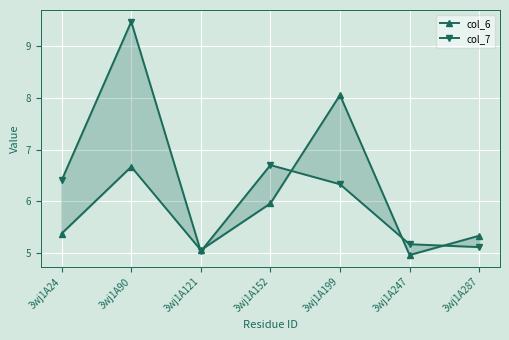

True or false: col_6 has a value of 4.7 at 3wj1A199.

False